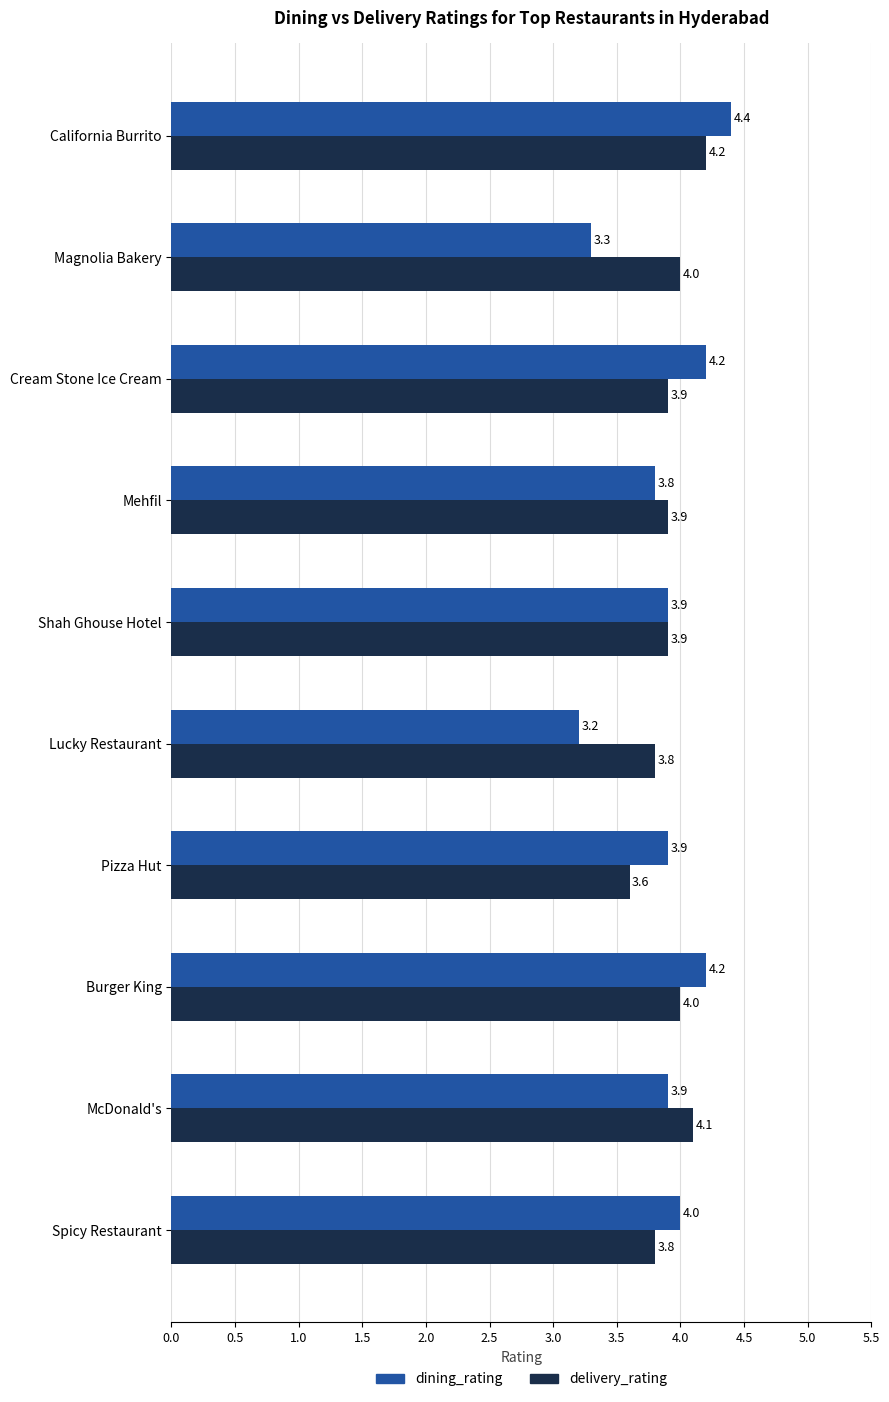

How many categories are shown in the chart?

10